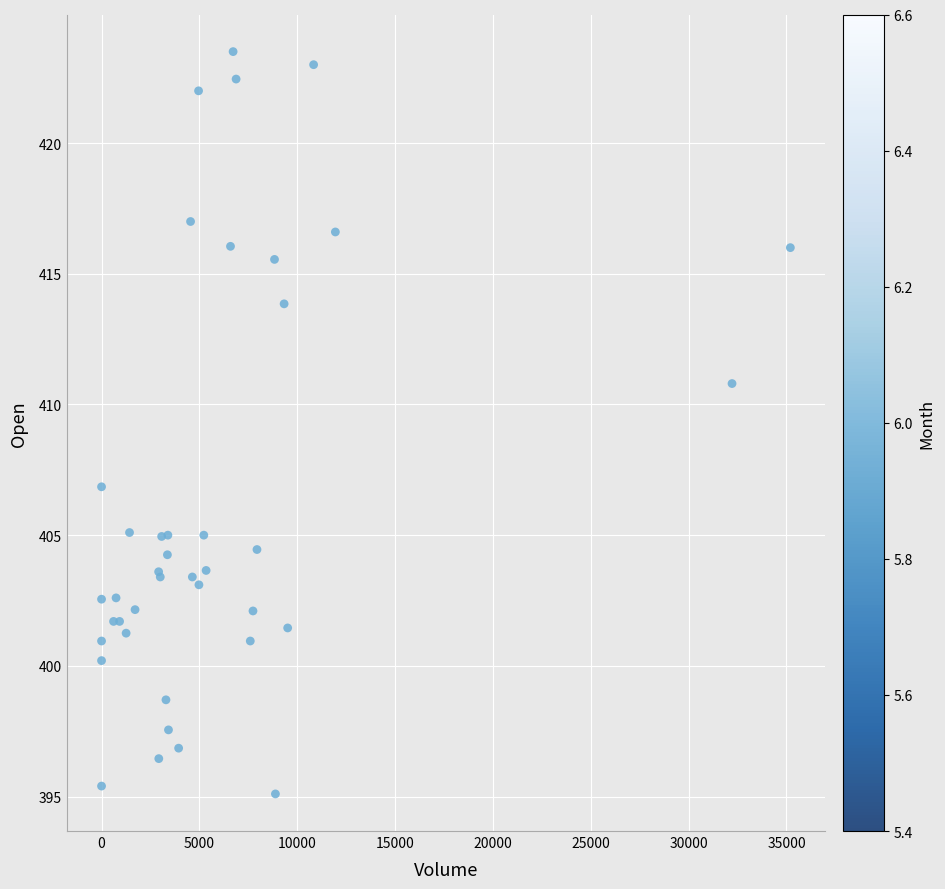

What Y value in the scatter plot is closest to 409?

410.8